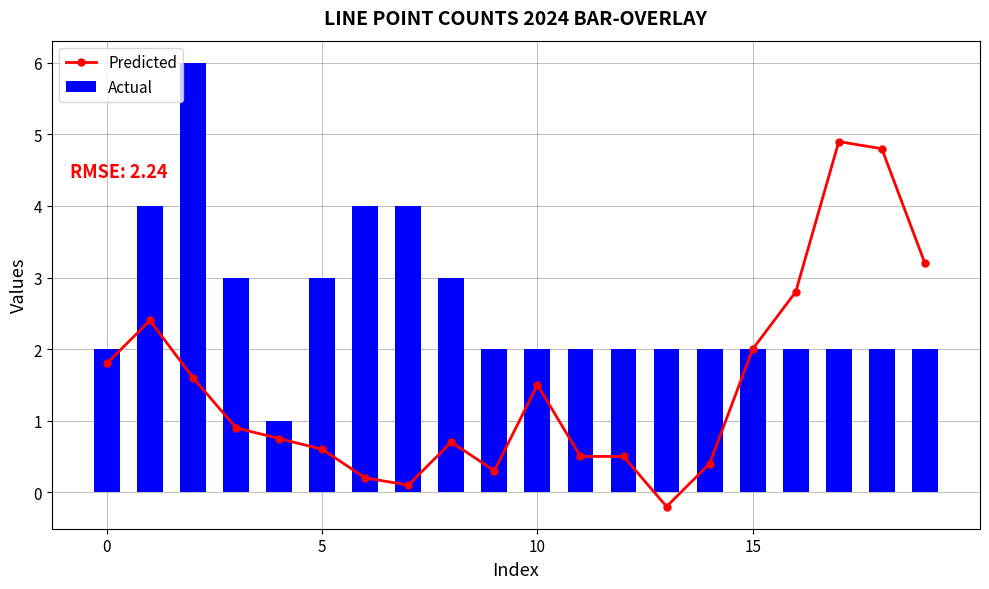

What is the sum of all Predicted values?

29.8